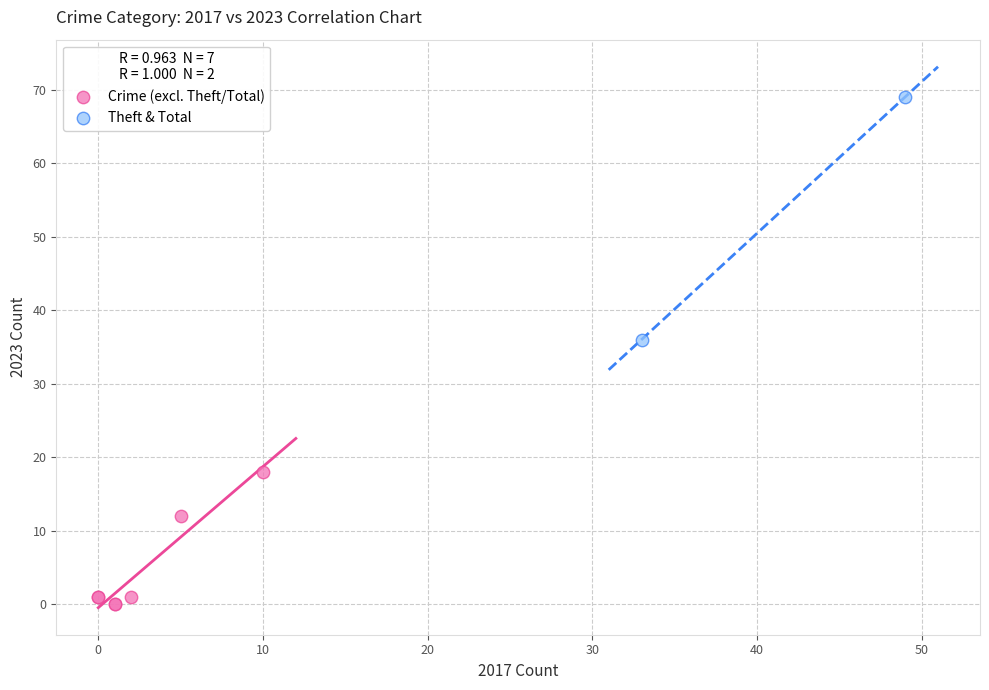

Which series contains the highest Y value?

Theft & Total